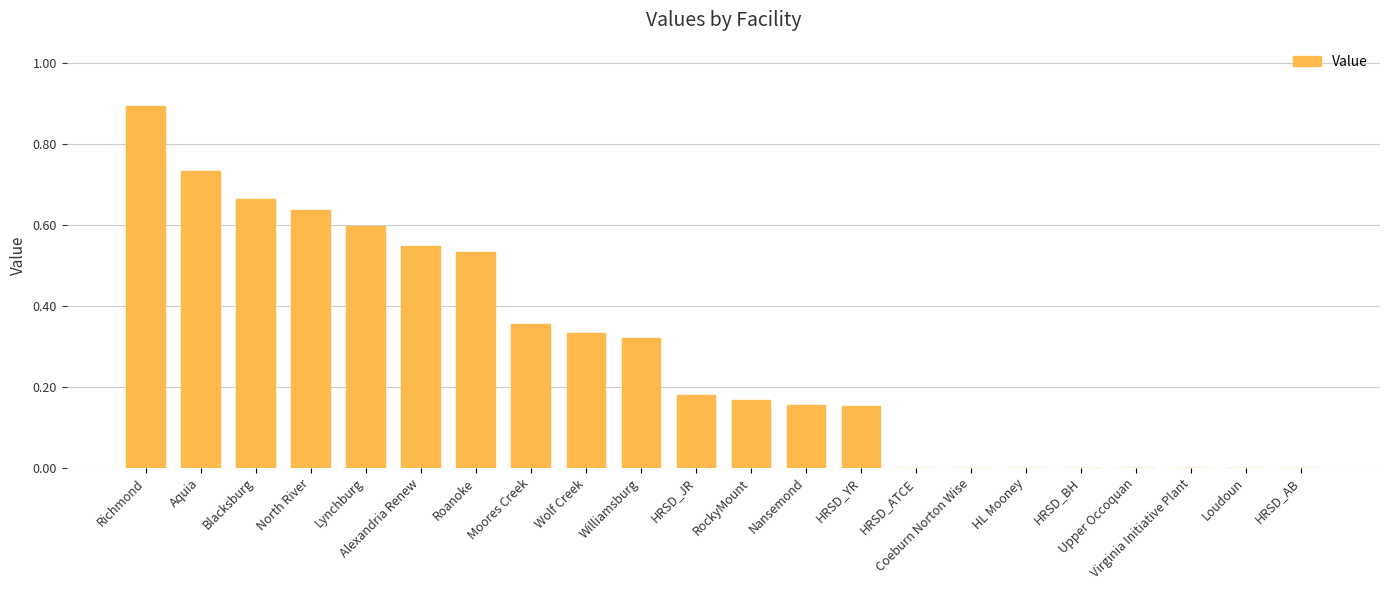

The chart shows a value of -0.6 at Loudoun. True or false?

False